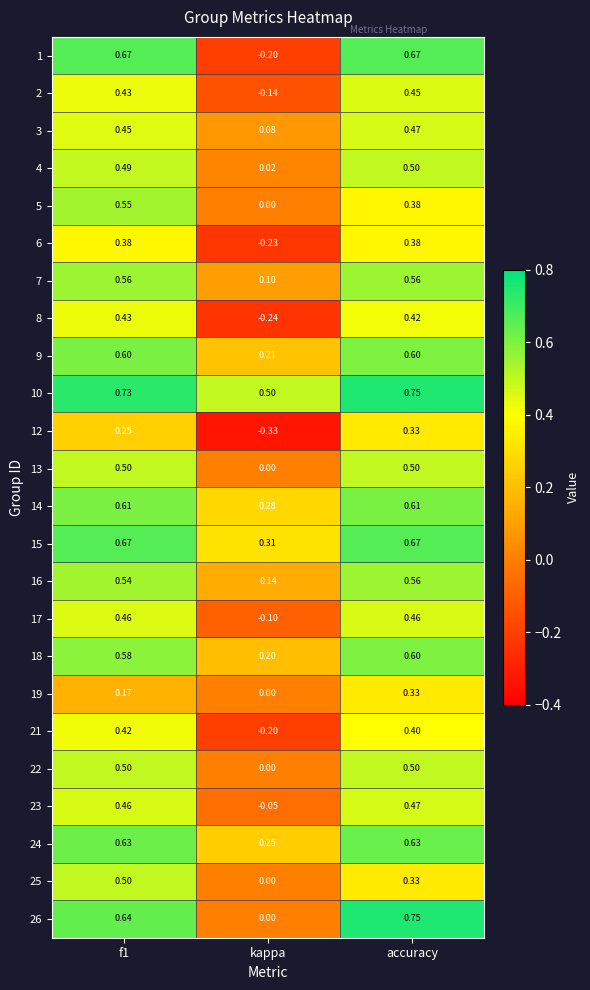

Where is 7 nearest to the value 0?

kappa